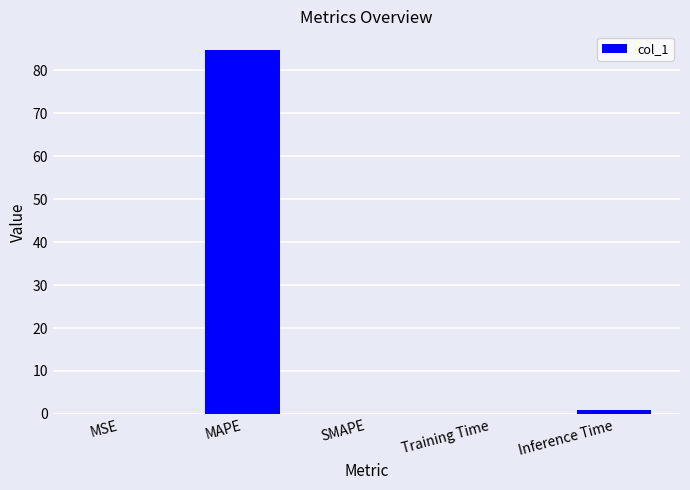

What is the maximum value shown in the chart?

84.8